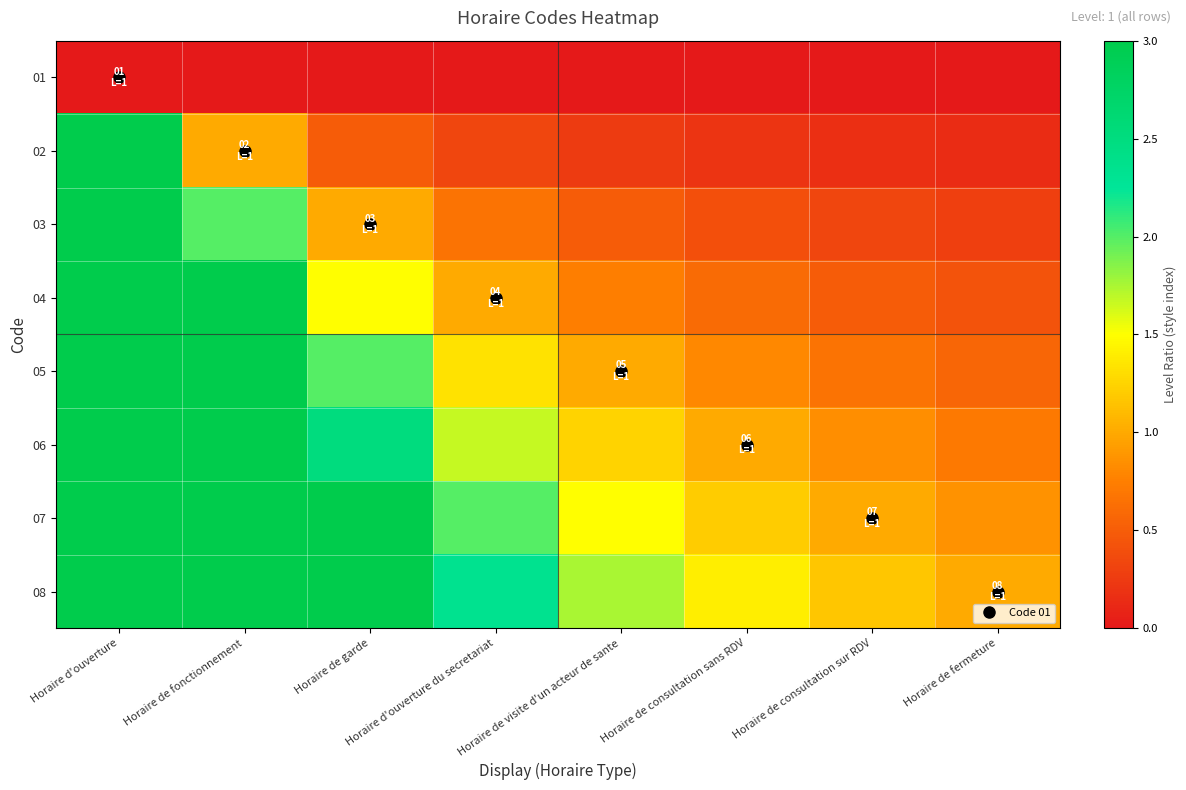

Between Horaire d'ouverture and Horaire de fonctionnement, which is larger?

Horaire d'ouverture